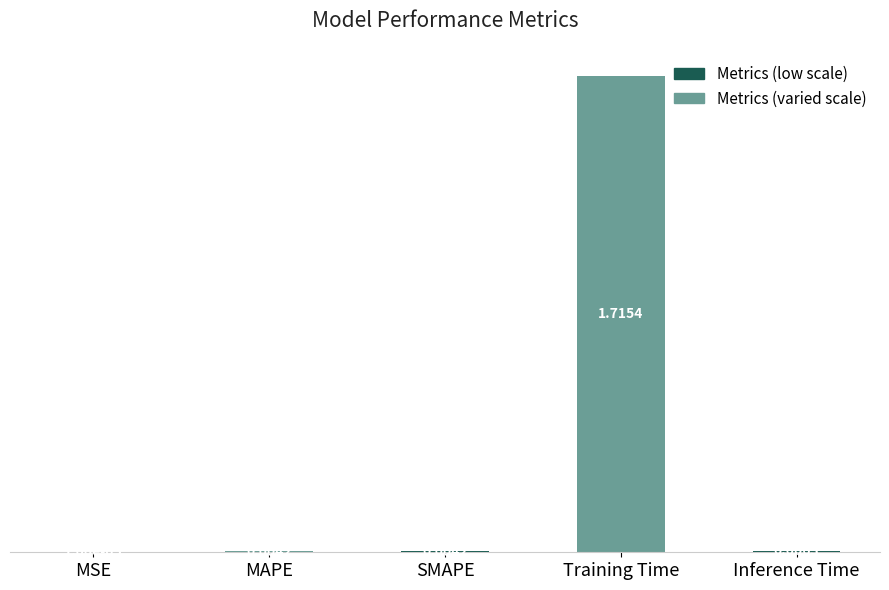

Which has a higher value, SMAPE or Training Time?

Training Time